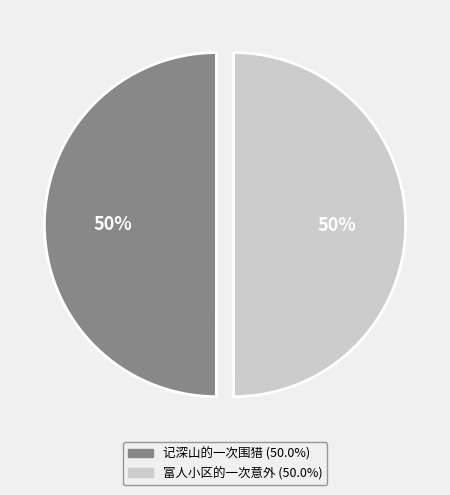

To the nearest percent, what is the combined percentage of 富人小区的一次意外 and 记深山的一次围猎?

100%